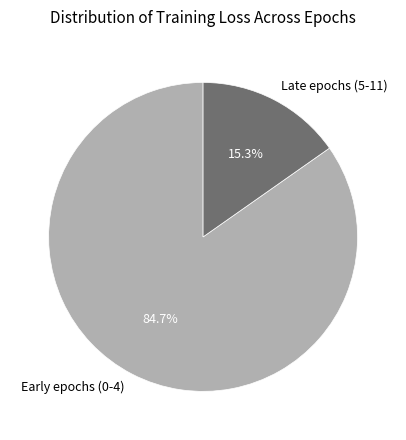

Which category has the biggest portion of the pie?

Early epochs (0-4)